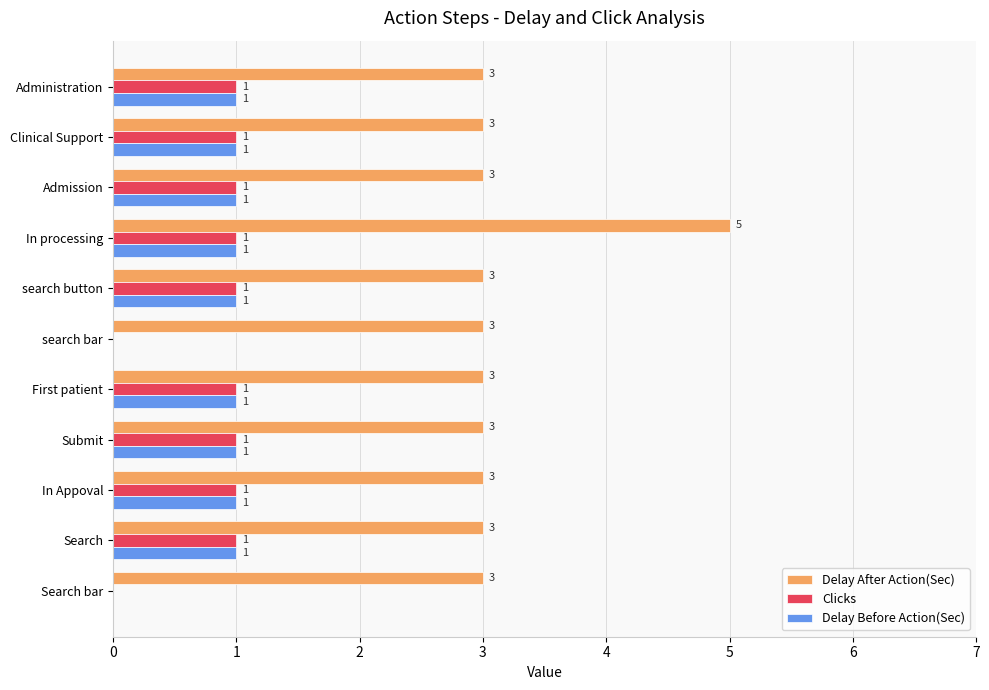

True or false: Delay After Action(Sec) has a value of 4 at search button.

False